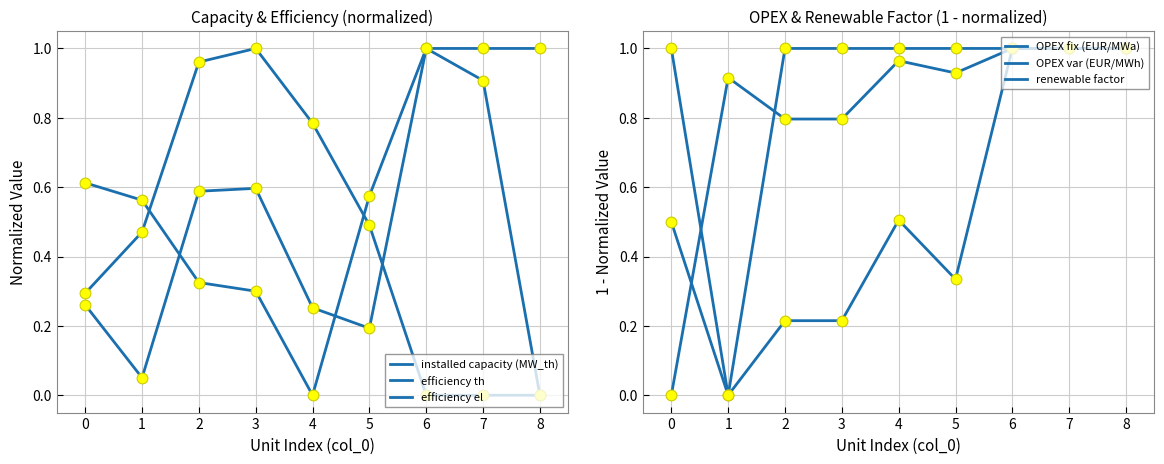

At how many categories does at least one series exceed 0?

9